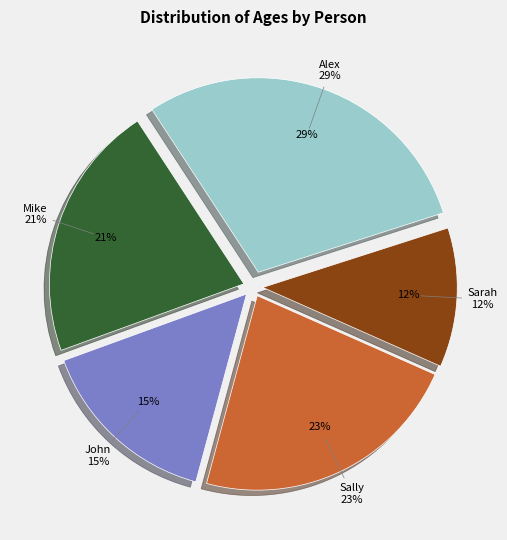

Which slice is the largest?

Alex